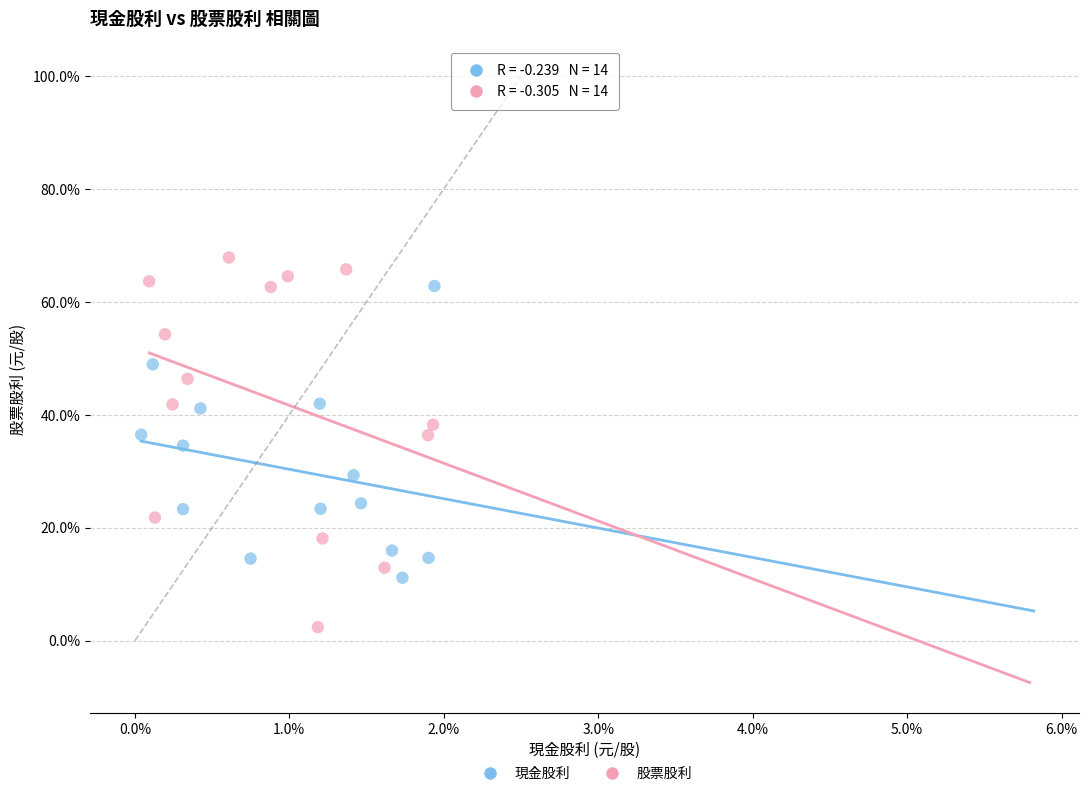

What are all the series names shown in the legend?

現金股利, 股票股利